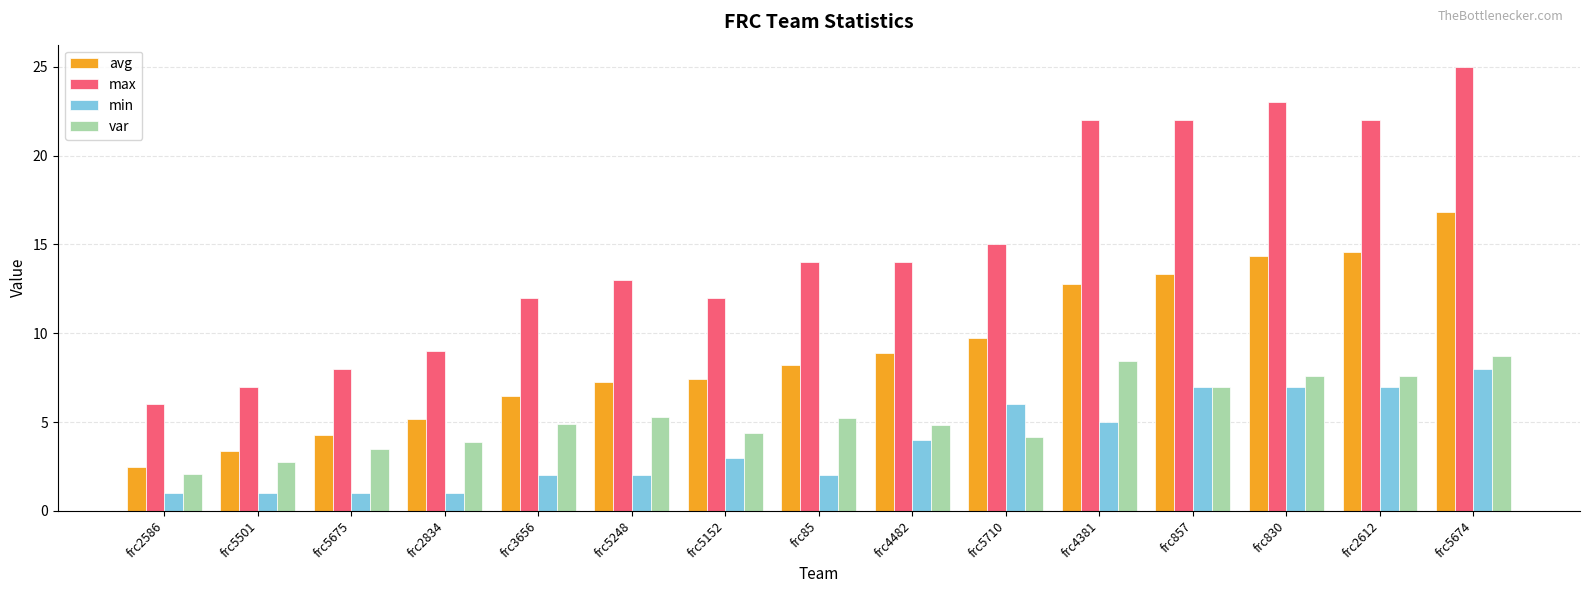

What is the average value of the max series?

14.9